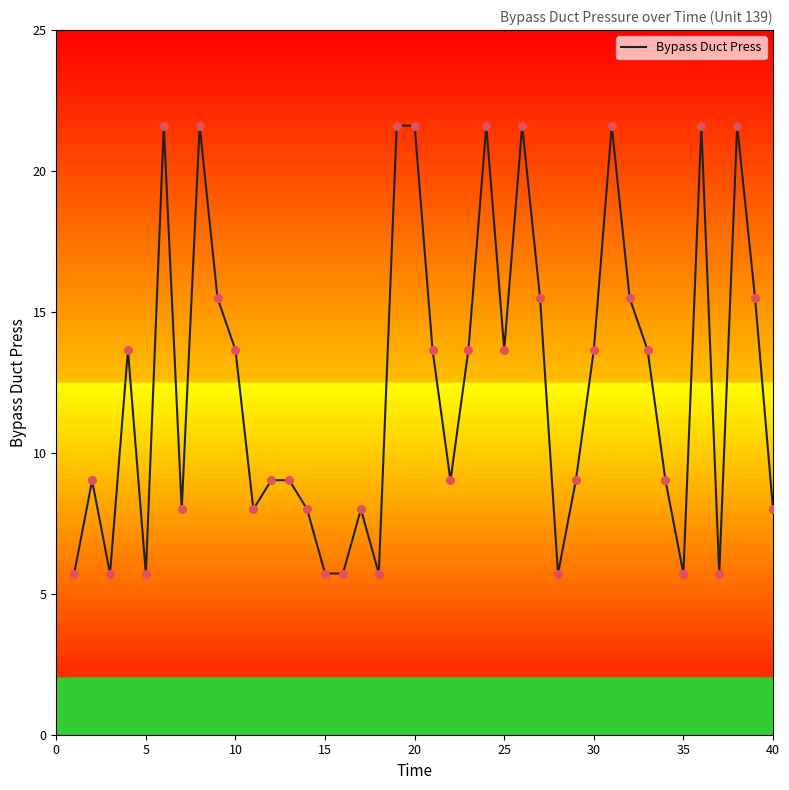

What is the minimum value shown in the chart?

5.7